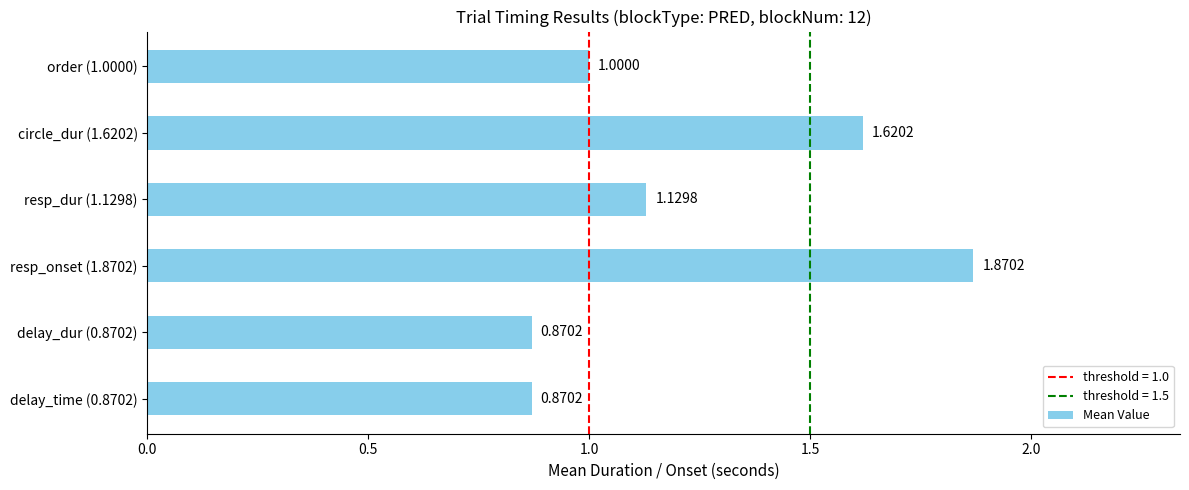

What is the sum of the values at resp_onset (1.8702) and order (1.0000)?

2.9